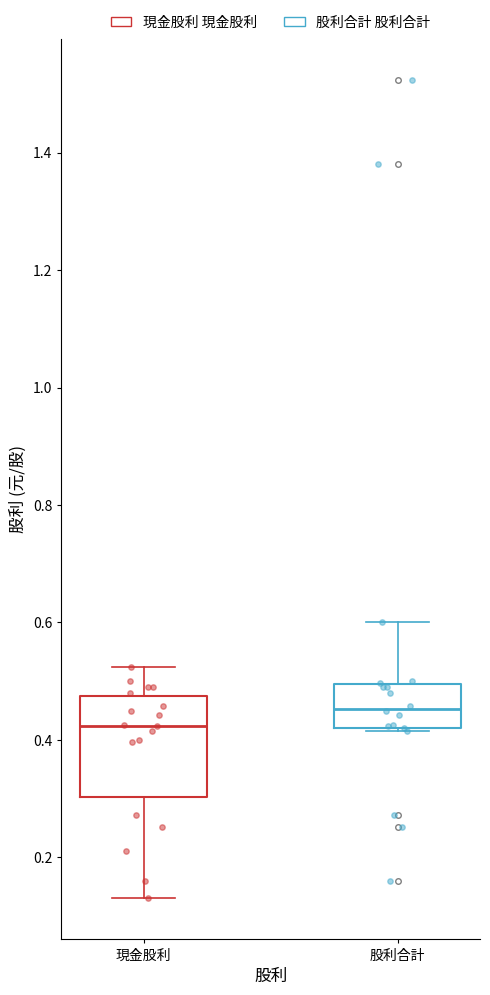

Where does the upper whisker of the box for 股利合計 end on the y-axis? The values are not printed on the chart, so give them approximately, as read against the axis.

0.60